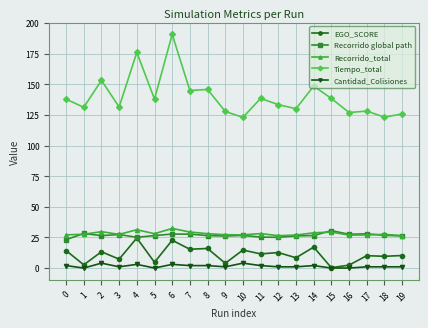

What is the average value of the Tiempo_total series?

139.6